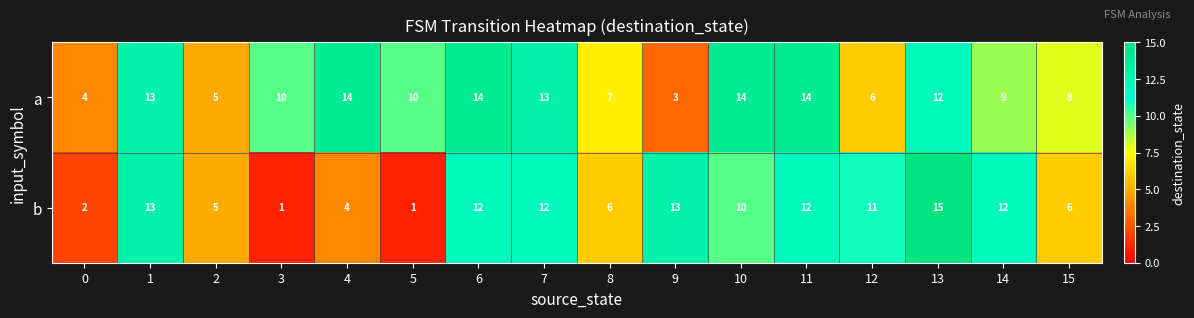

Which series has the largest total across all categories?

a